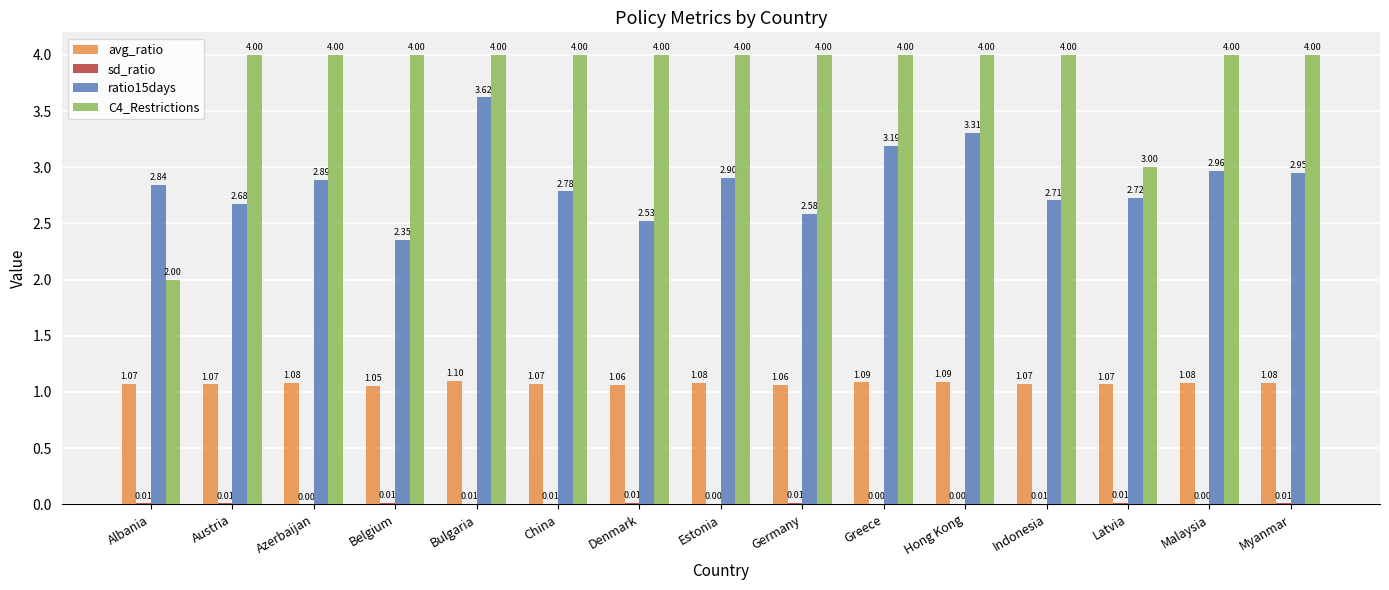

At which label does ratio15days reach its peak?

Bulgaria